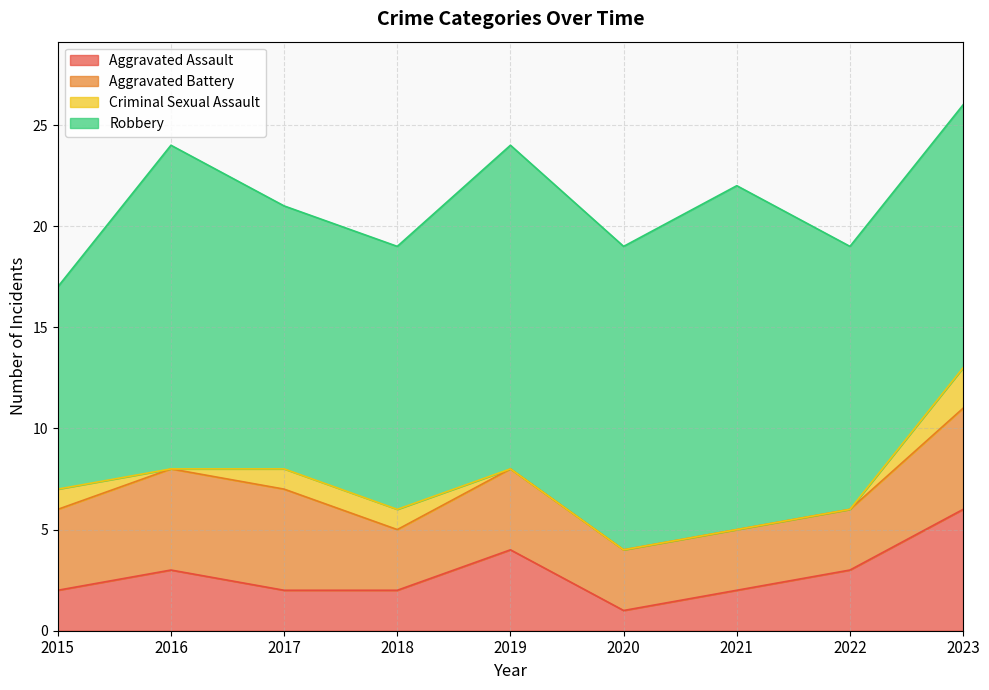

Which series has the largest total across all categories?

Robbery